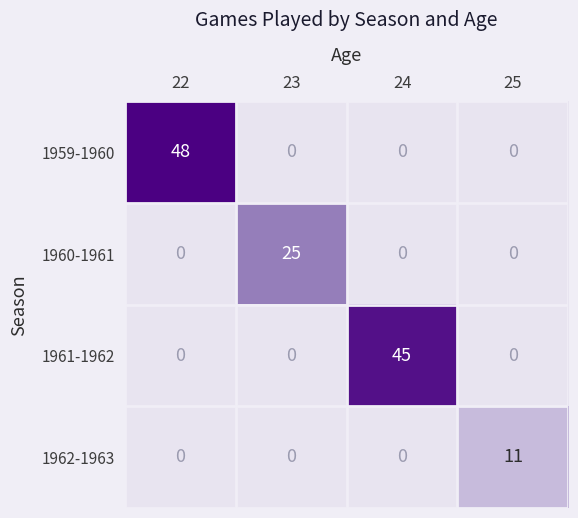

The value of 1961-1962 at 23 is 0. True or false?

True